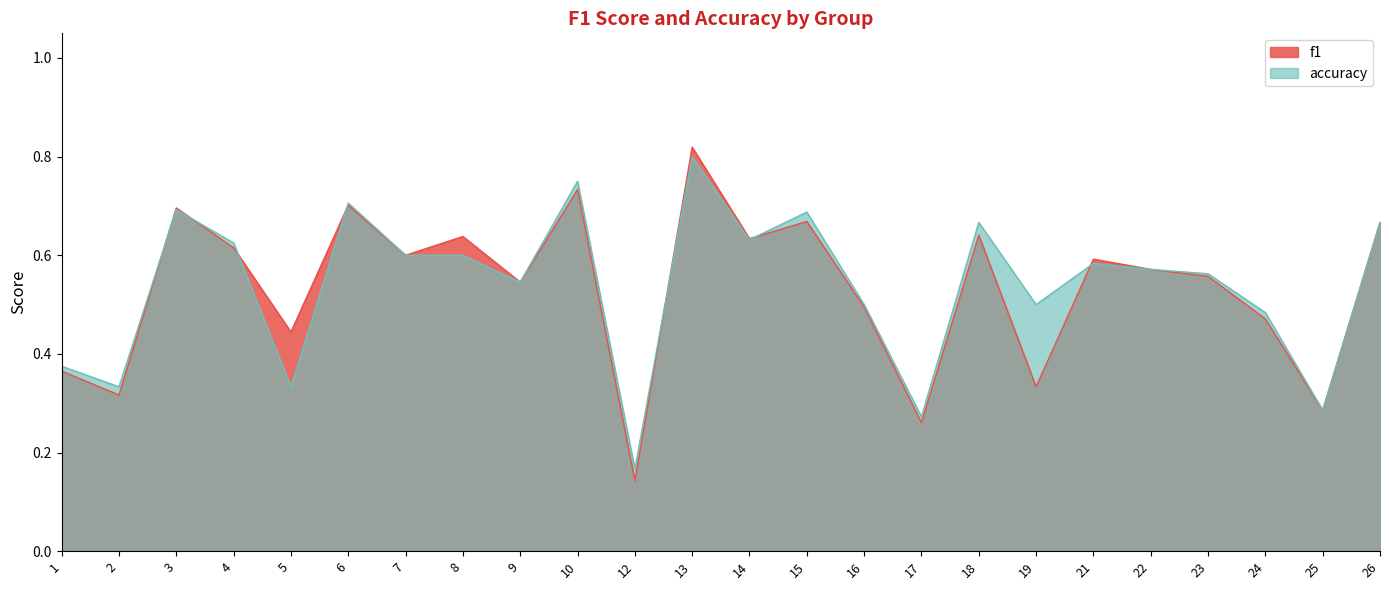

Where is the first local minimum for f1?

2